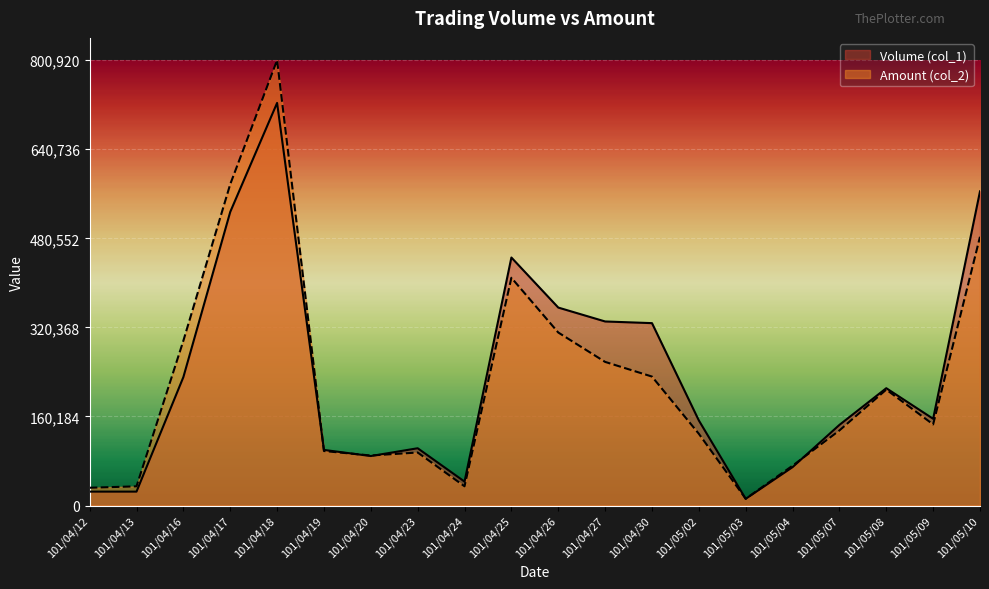

Which series ends up on top after the final intersection of Amount (col_2) and Volume (col_1)?

Volume (col_1)